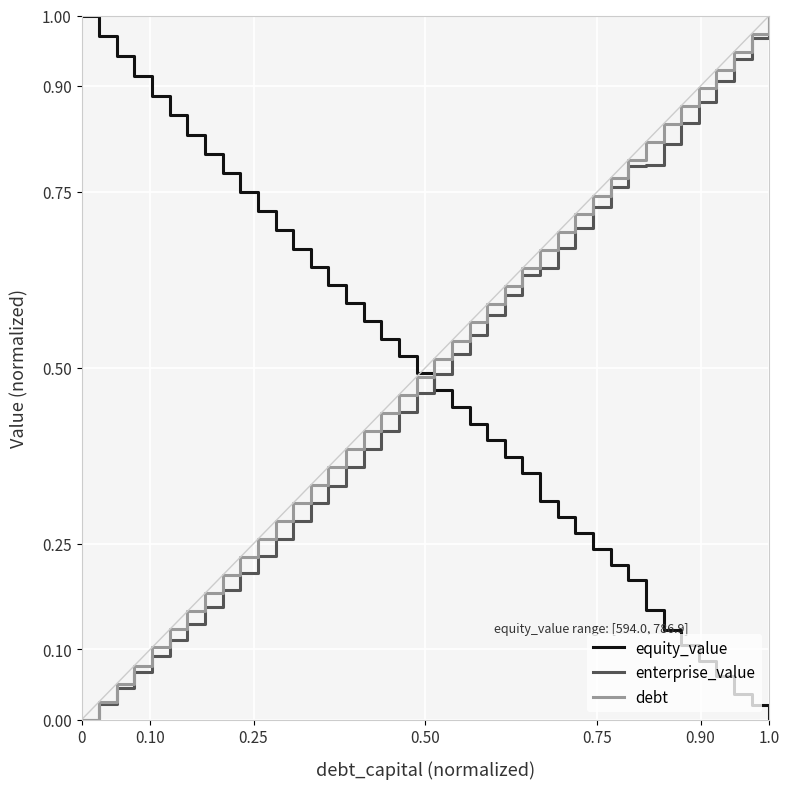

After their last crossing, which series has the higher values: equity_value or enterprise_value?

enterprise_value